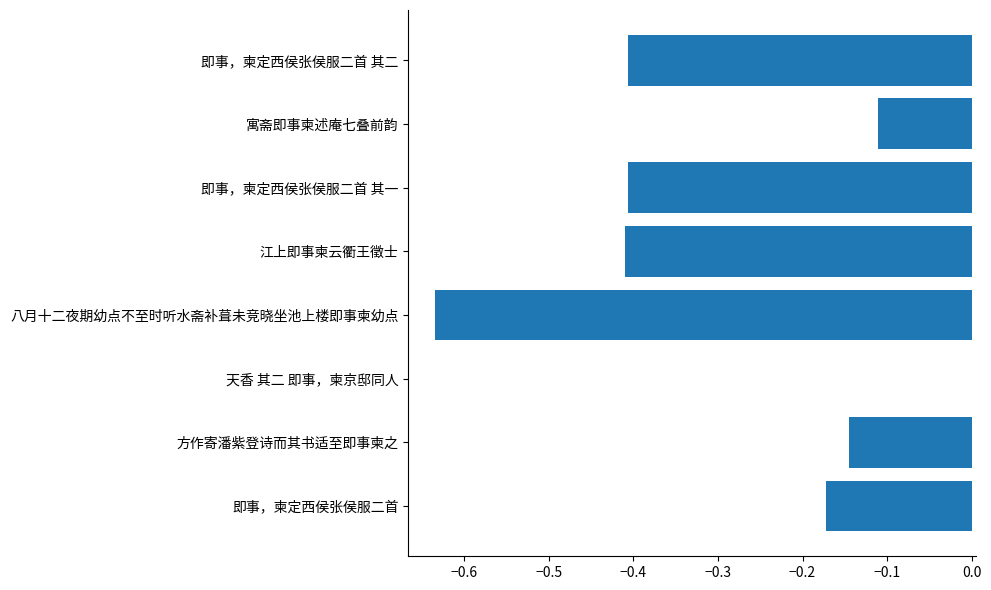

What is the sum of all values?

-2.3